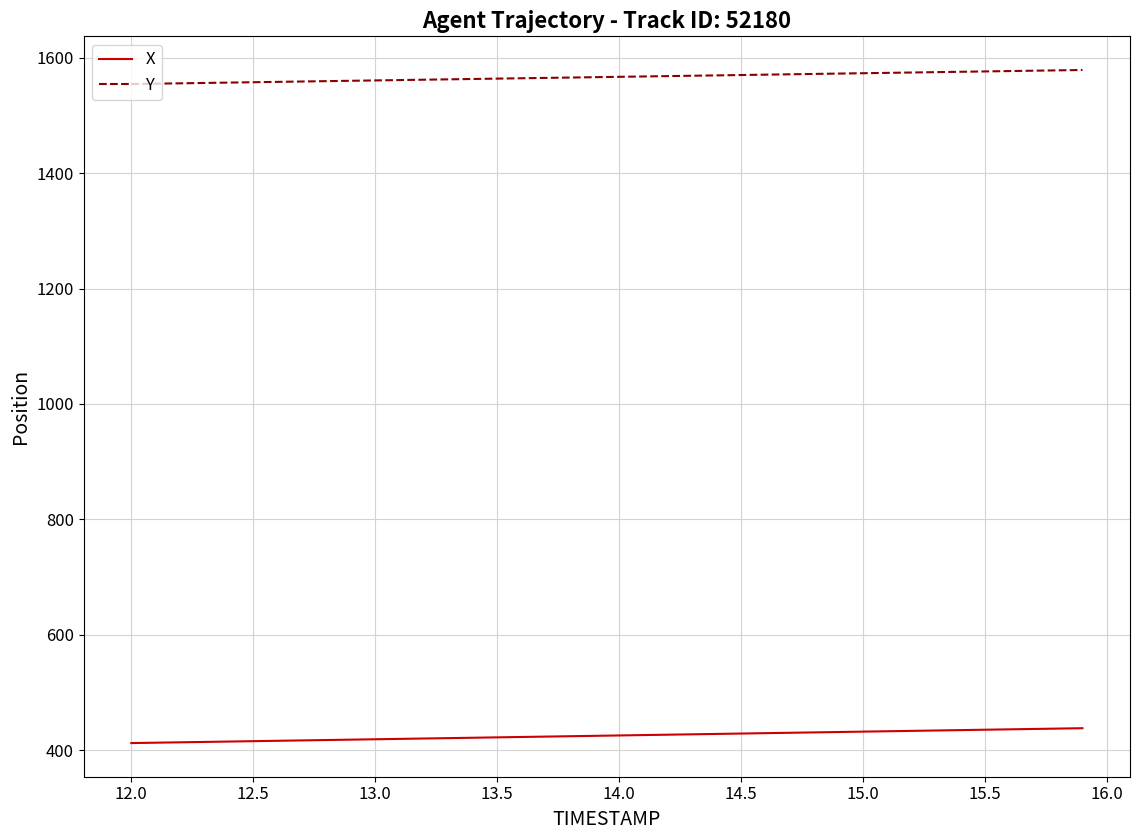

Does the chart have visible grid lines?

Yes